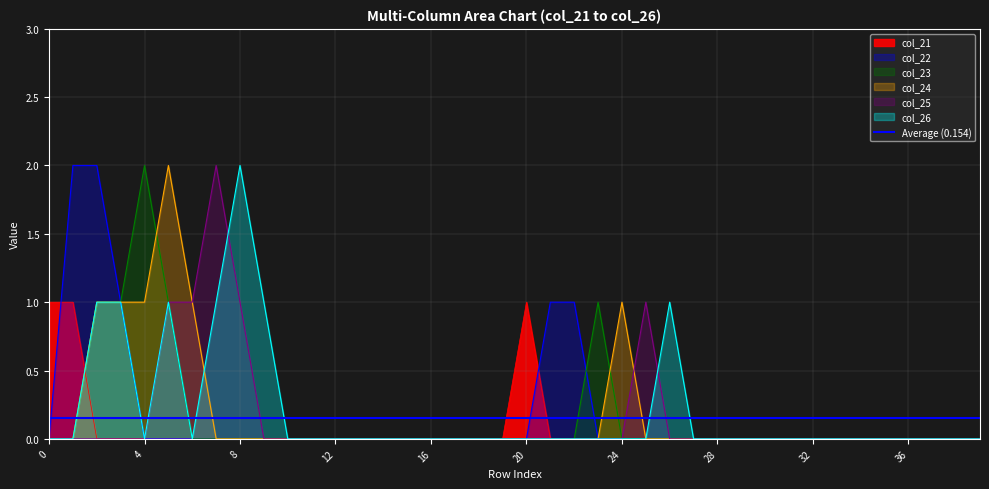

Does the chart display data point markers on the line(s)?

No